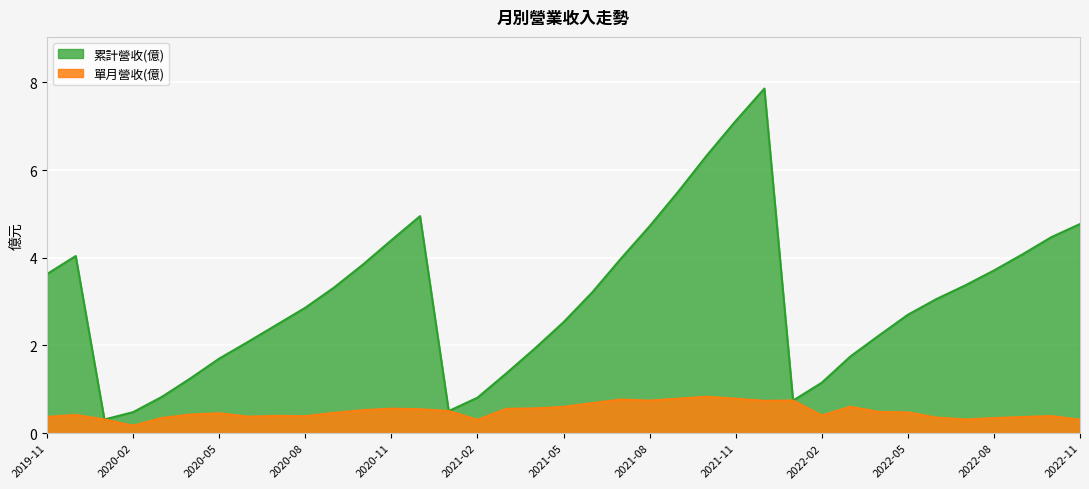

Which series has the largest total across all categories?

累計營收(億)